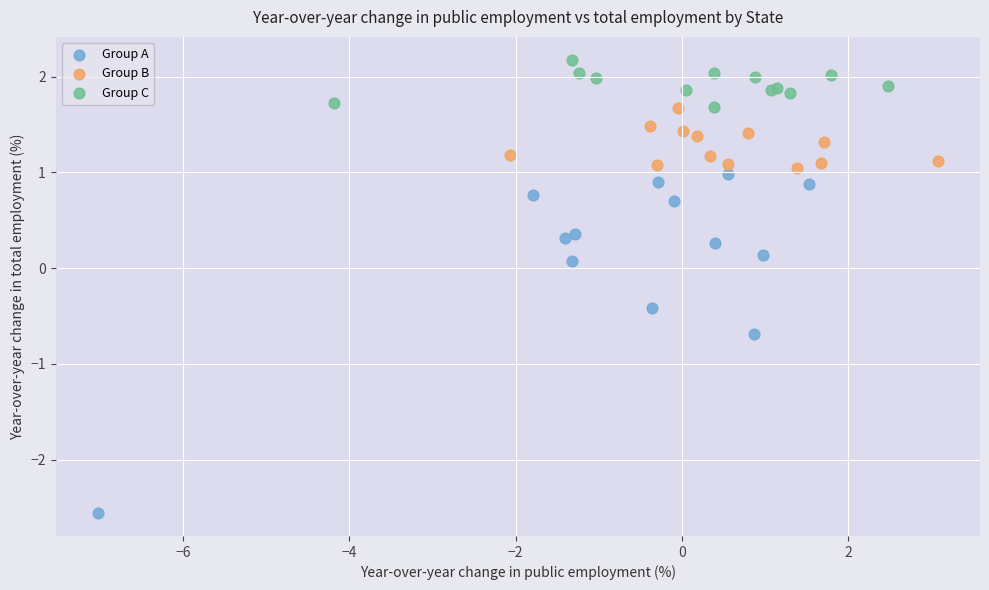

Which series reaches the maximum Y coordinate?

Group C